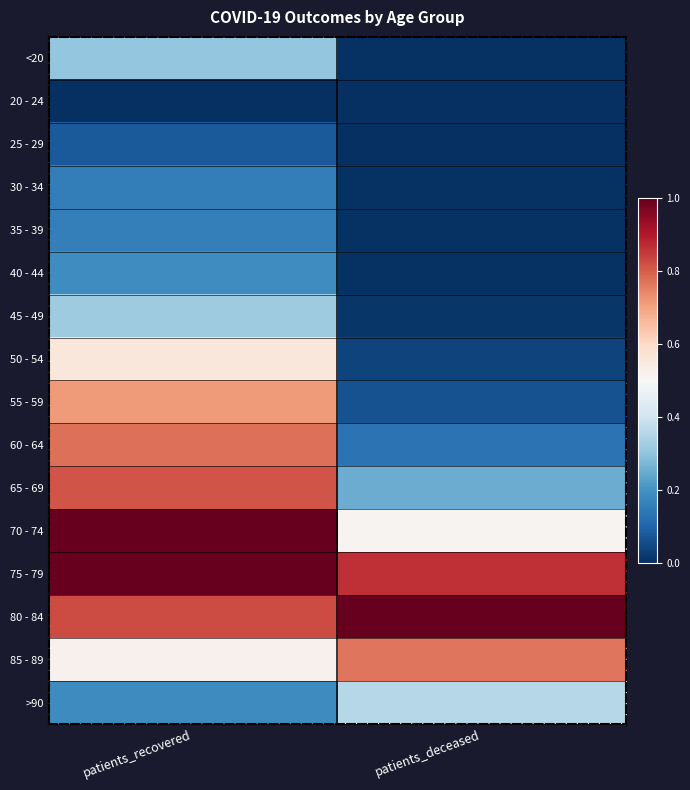

Count the number of data series in this chart.

16